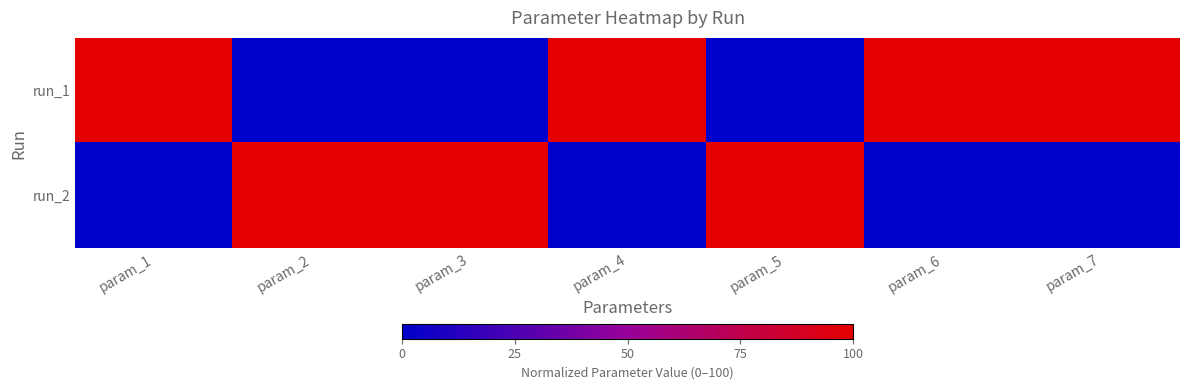

Reading left to right, transcribe all the data shown in this chart.

run_1: param_1=100	param_2=0	param_3=0	param_4=100	param_5=0	param_6=100	param_7=100
run_2: param_1=0	param_2=100	param_3=100	param_4=0	param_5=100	param_6=0	param_7=0